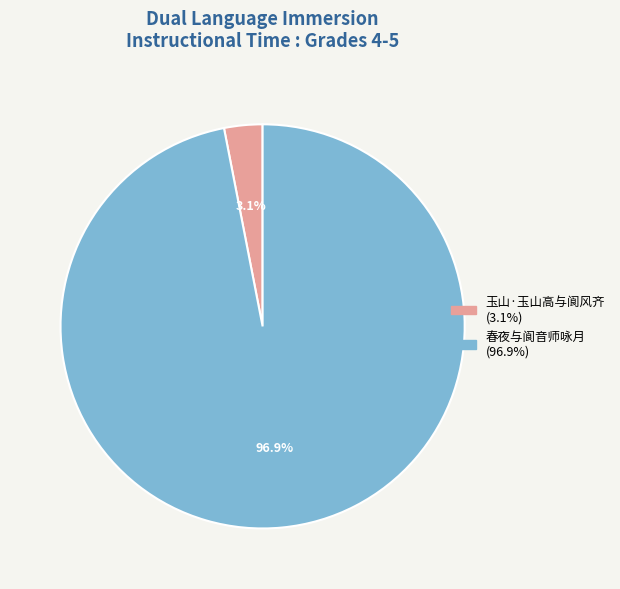

Does any single category account for the majority?

Yes